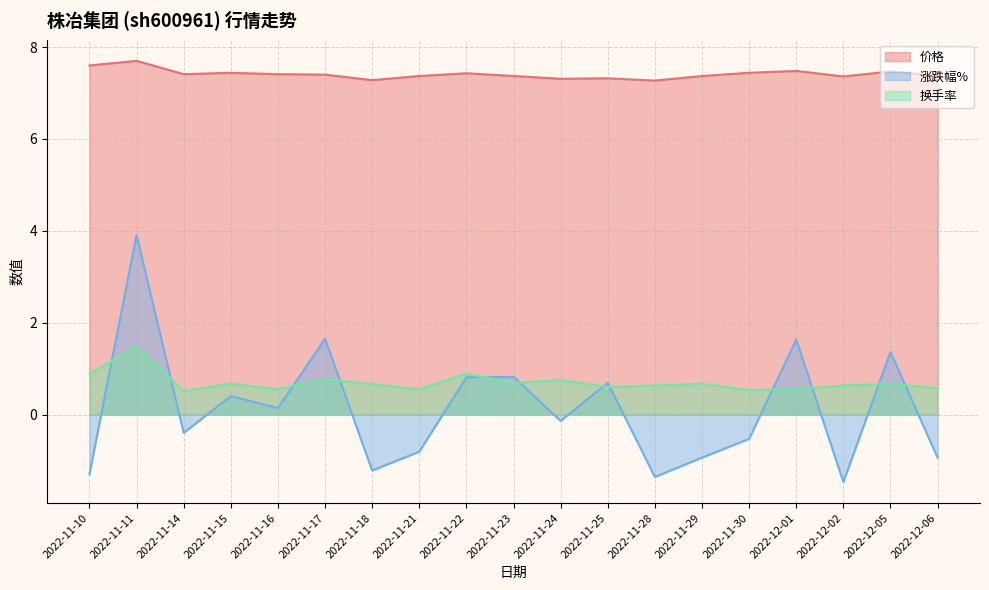

List the labels in order of 价格 value, largest first.

2022-11-11, 2022-11-10, 2022-12-01, 2022-12-05, 2022-11-15, 2022-11-30, 2022-11-22, 2022-11-14, 2022-11-16, 2022-11-17, 2022-11-21, 2022-11-23, 2022-11-29, 2022-12-06, 2022-12-02, 2022-11-25, 2022-11-24, 2022-11-18, 2022-11-28